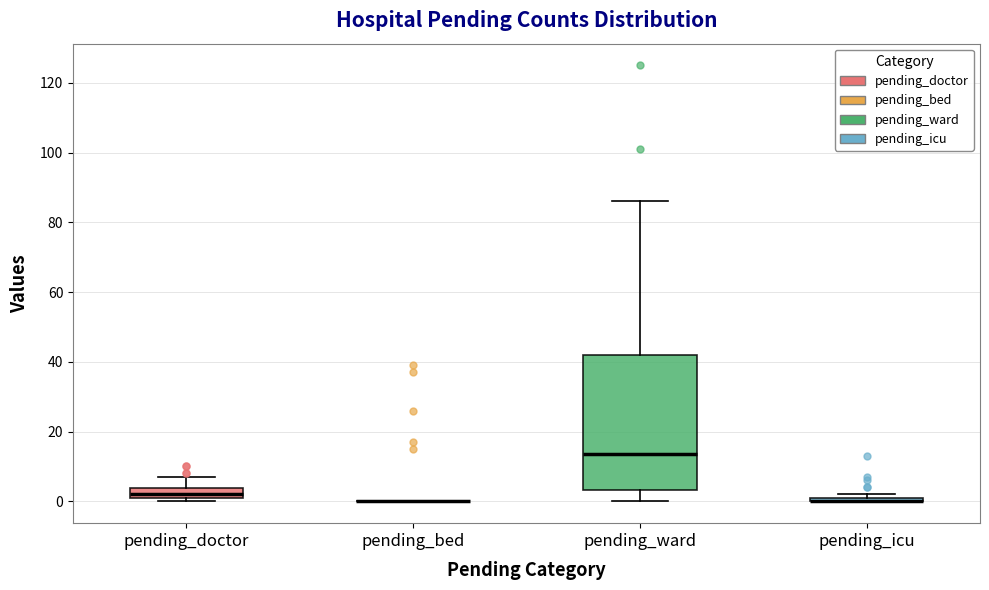

Comparing the boxes themselves (not the whiskers), which one is the tallest?

pending_ward